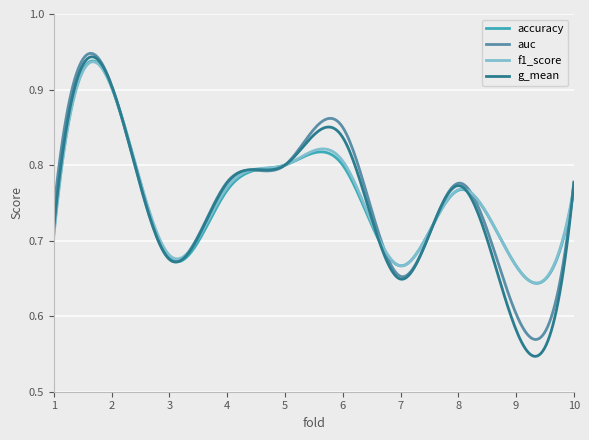

What is the difference between the maximum and minimum values in the accuracy series?

0.3